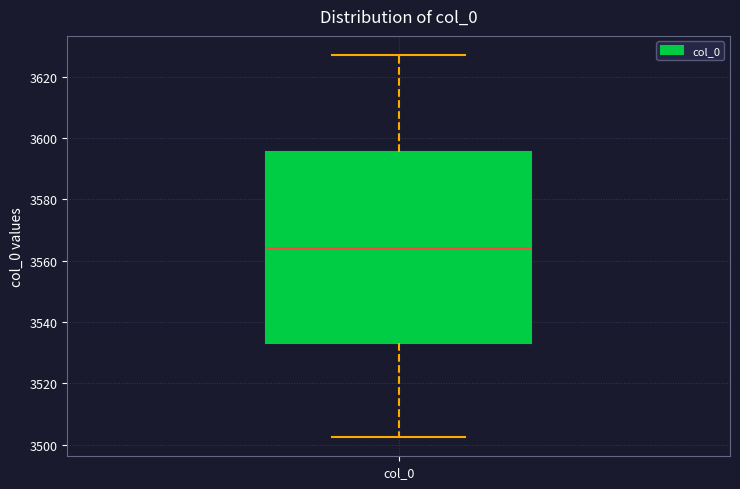

Read this box plot against the y-axis: the position of the median line, the range covered by the box, and the ends of both whiskers. The values are not printed on the chart, so give them approximately, as read against the axis.

median 3564, box 3534 to 3596, whiskers 3502 to 3628